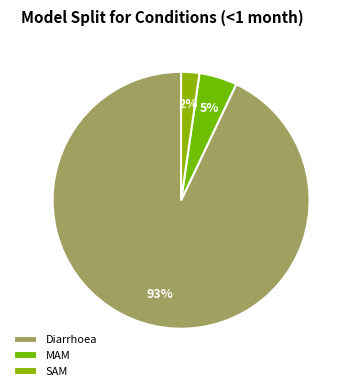

Count the number of slices in the pie.

3